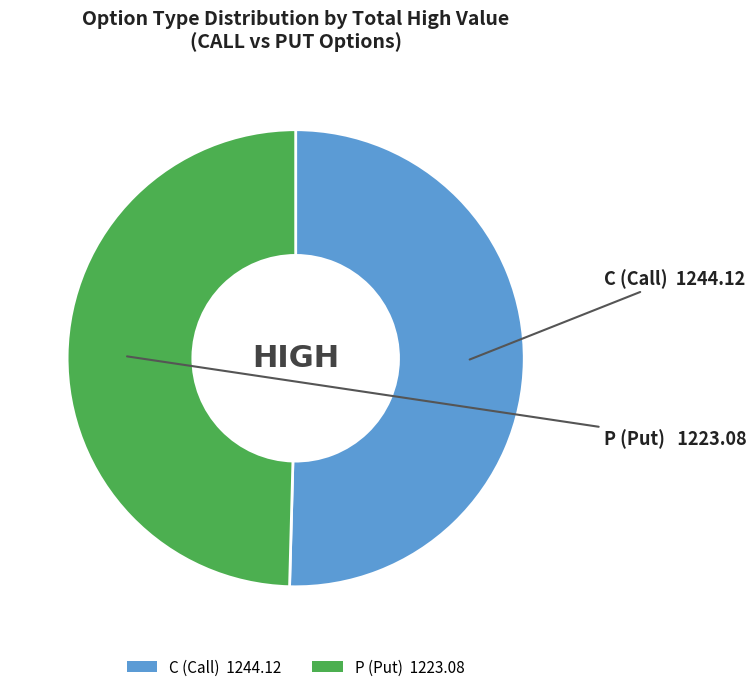

True or false: C (Call) 1244.12 accounts for 65% of the total.

False